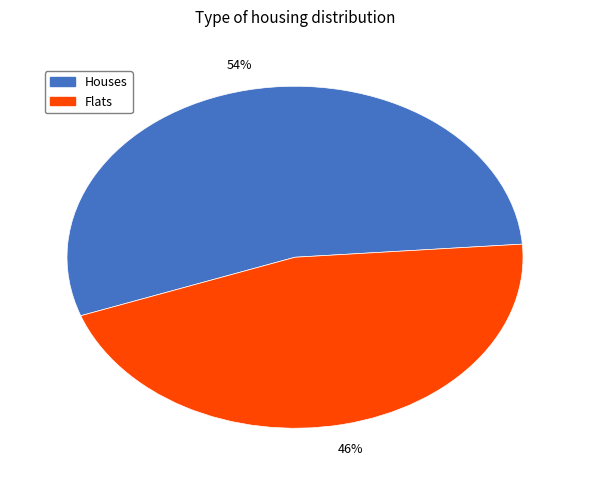

Does any single category account for the majority?

Yes